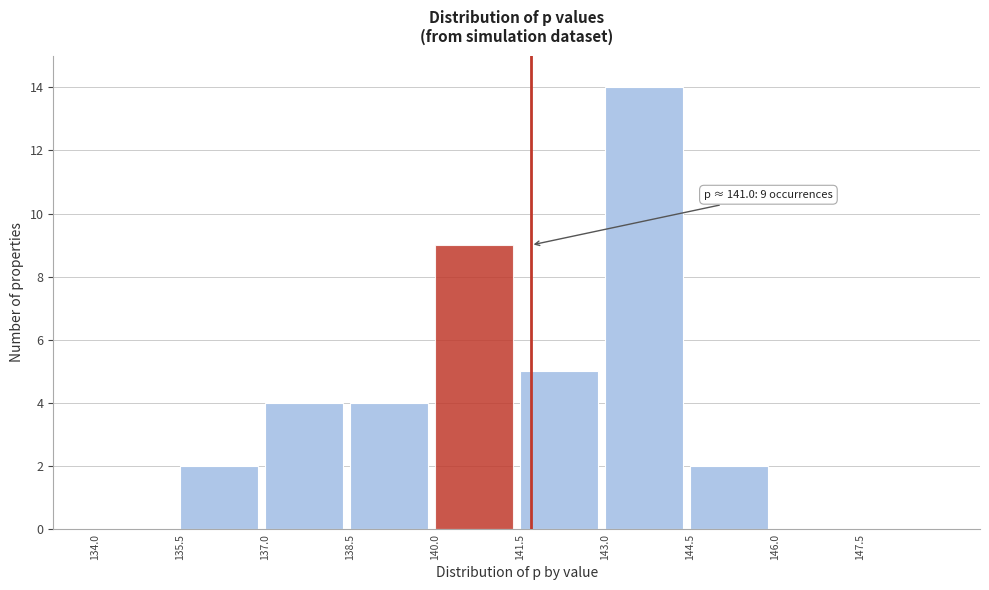

Over which range of the x-axis is the bar tallest?

143.0 to 144.5